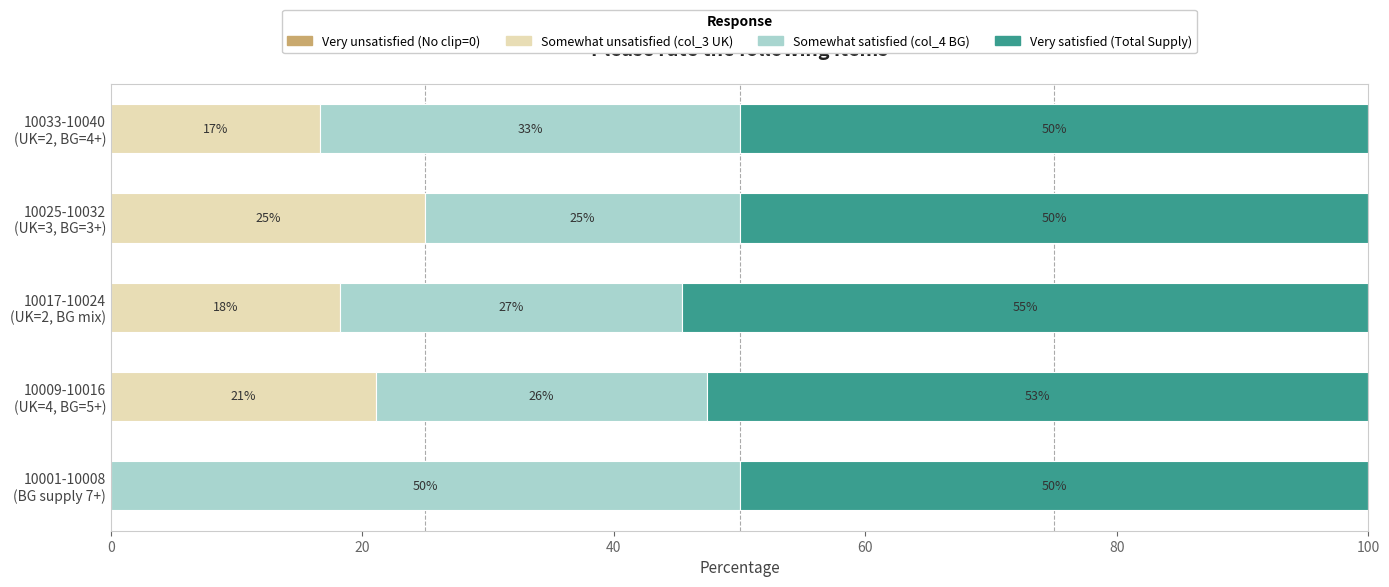

What is the maximum value for Somewhat unsatisfied (col_3 UK)?

25.0